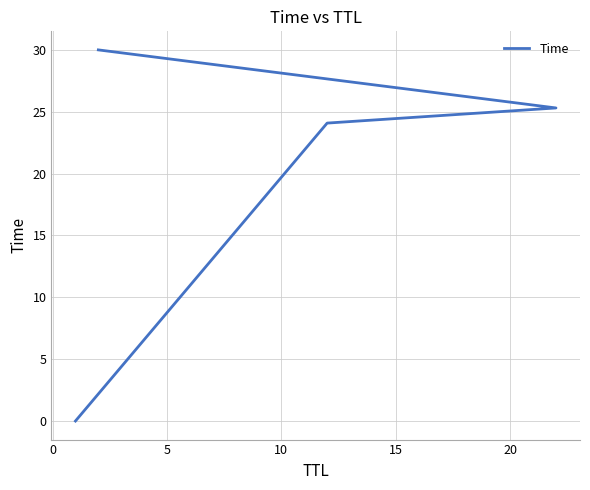

Is it true that the value at 5 is 34.9?

False